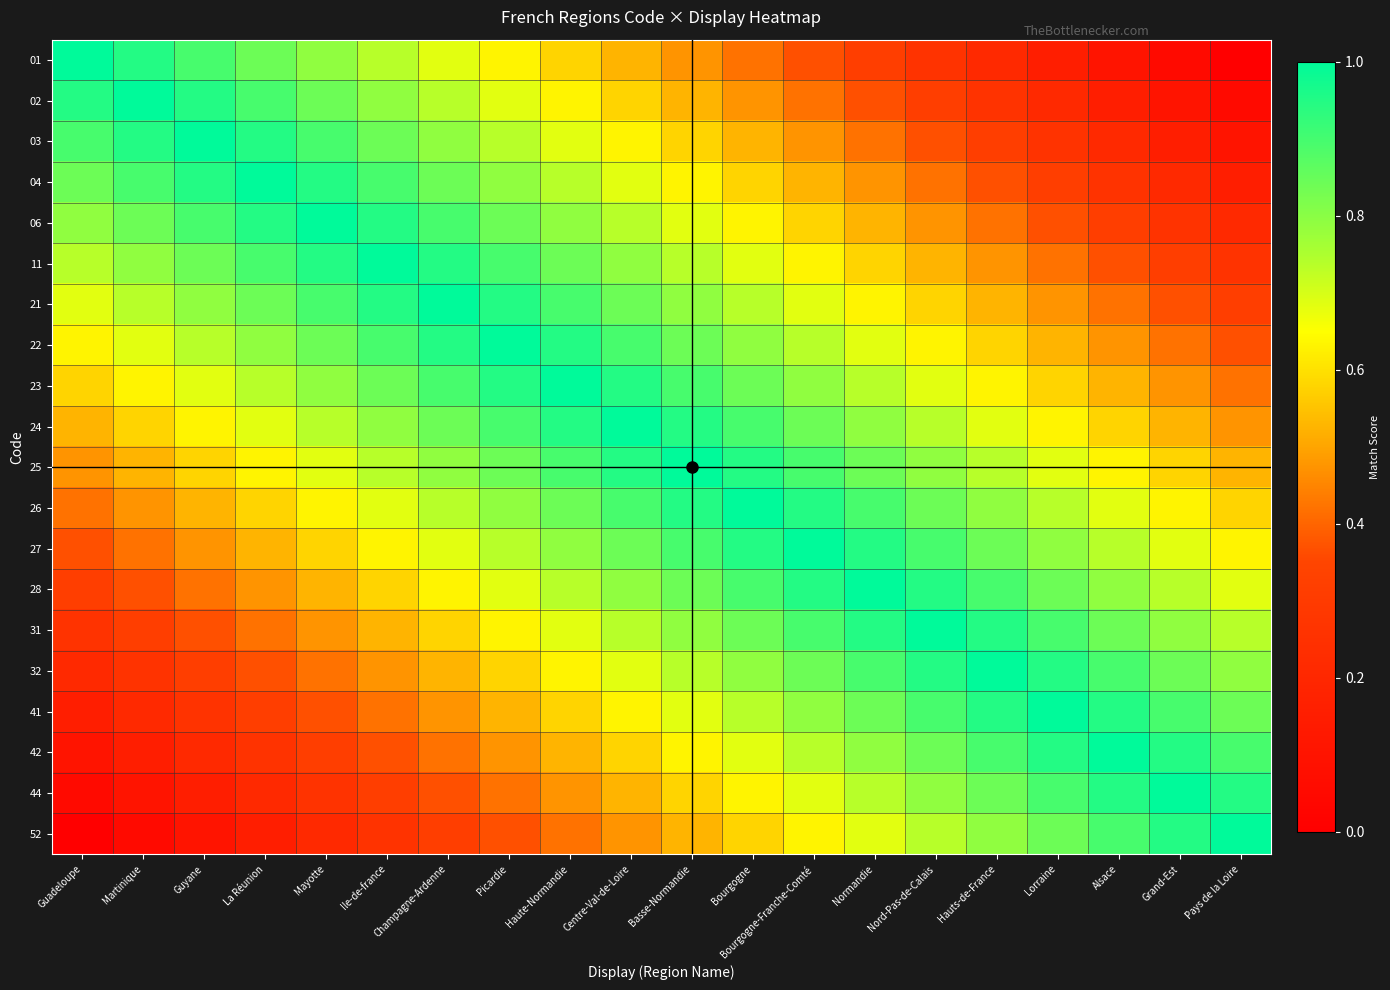

Reading left to right, transcribe all the data shown in this chart.

01: Guadeloupe=1.0	Martinique=0.9	Guyane=0.9	La Réunion=0.8	Mayotte=0.8	Ile-de-france=0.7	Champagne-Ardenne=0.7	Picardie=0.6	Haute-Normandie=0.6	Centre-Val-de-Loire=0.5	Basse-Normandie=0.5	Bourgogne=0.4	Bourgogne-Franche-Comté=0.4	Normandie=0.3	Nord-Pas-de-Calais=0.3	Hauts-de-France=0.2	Lorraine=0.2	Alsace=0.1	Grand-Est=0.1	Pays de la Loire=0.0
02: Guadeloupe=0.9	Martinique=1.0	Guyane=0.9	La Réunion=0.9	Mayotte=0.8	Ile-de-france=0.8	Champagne-Ardenne=0.7	Picardie=0.7	Haute-Normandie=0.6	Centre-Val-de-Loire=0.6	Basse-Normandie=0.5	Bourgogne=0.5	Bourgogne-Franche-Comté=0.4	Normandie=0.4	Nord-Pas-de-Calais=0.3	Hauts-de-France=0.3	Lorraine=0.2	Alsace=0.2	Grand-Est=0.1	Pays de la Loire=0.1
03: Guadeloupe=0.9	Martinique=0.9	Guyane=1.0	La Réunion=0.9	Mayotte=0.9	Ile-de-france=0.8	Champagne-Ardenne=0.8	Picardie=0.7	Haute-Normandie=0.7	Centre-Val-de-Loire=0.6	Basse-Normandie=0.6	Bourgogne=0.5	Bourgogne-Franche-Comté=0.5	Normandie=0.4	Nord-Pas-de-Calais=0.4	Hauts-de-France=0.3	Lorraine=0.3	Alsace=0.2	Grand-Est=0.2	Pays de la Loire=0.1
04: Guadeloupe=0.8	Martinique=0.9	Guyane=0.9	La Réunion=1.0	Mayotte=0.9	Ile-de-france=0.9	Champagne-Ardenne=0.8	Picardie=0.8	Haute-Normandie=0.7	Centre-Val-de-Loire=0.7	Basse-Normandie=0.6	Bourgogne=0.6	Bourgogne-Franche-Comté=0.5	Normandie=0.5	Nord-Pas-de-Calais=0.4	Hauts-de-France=0.4	Lorraine=0.3	Alsace=0.3	Grand-Est=0.2	Pays de la Loire=0.2
06: Guadeloupe=0.8	Martinique=0.8	Guyane=0.9	La Réunion=0.9	Mayotte=1.0	Ile-de-france=0.9	Champagne-Ardenne=0.9	Picardie=0.8	Haute-Normandie=0.8	Centre-Val-de-Loire=0.7	Basse-Normandie=0.7	Bourgogne=0.6	Bourgogne-Franche-Comté=0.6	Normandie=0.5	Nord-Pas-de-Calais=0.5	Hauts-de-France=0.4	Lorraine=0.4	Alsace=0.3	Grand-Est=0.3	Pays de la Loire=0.2
11: Guadeloupe=0.7	Martinique=0.8	Guyane=0.8	La Réunion=0.9	Mayotte=0.9	Ile-de-france=1.0	Champagne-Ardenne=0.9	Picardie=0.9	Haute-Normandie=0.8	Centre-Val-de-Loire=0.8	Basse-Normandie=0.7	Bourgogne=0.7	Bourgogne-Franche-Comté=0.6	Normandie=0.6	Nord-Pas-de-Calais=0.5	Hauts-de-France=0.5	Lorraine=0.4	Alsace=0.4	Grand-Est=0.3	Pays de la Loire=0.3
21: Guadeloupe=0.7	Martinique=0.7	Guyane=0.8	La Réunion=0.8	Mayotte=0.9	Ile-de-france=0.9	Champagne-Ardenne=1.0	Picardie=0.9	Haute-Normandie=0.9	Centre-Val-de-Loire=0.8	Basse-Normandie=0.8	Bourgogne=0.7	Bourgogne-Franche-Comté=0.7	Normandie=0.6	Nord-Pas-de-Calais=0.6	Hauts-de-France=0.5	Lorraine=0.5	Alsace=0.4	Grand-Est=0.4	Pays de la Loire=0.3
22: Guadeloupe=0.6	Martinique=0.7	Guyane=0.7	La Réunion=0.8	Mayotte=0.8	Ile-de-france=0.9	Champagne-Ardenne=0.9	Picardie=1.0	Haute-Normandie=0.9	Centre-Val-de-Loire=0.9	Basse-Normandie=0.8	Bourgogne=0.8	Bourgogne-Franche-Comté=0.7	Normandie=0.7	Nord-Pas-de-Calais=0.6	Hauts-de-France=0.6	Lorraine=0.5	Alsace=0.5	Grand-Est=0.4	Pays de la Loire=0.4
23: Guadeloupe=0.6	Martinique=0.6	Guyane=0.7	La Réunion=0.7	Mayotte=0.8	Ile-de-france=0.8	Champagne-Ardenne=0.9	Picardie=0.9	Haute-Normandie=1.0	Centre-Val-de-Loire=0.9	Basse-Normandie=0.9	Bourgogne=0.8	Bourgogne-Franche-Comté=0.8	Normandie=0.7	Nord-Pas-de-Calais=0.7	Hauts-de-France=0.6	Lorraine=0.6	Alsace=0.5	Grand-Est=0.5	Pays de la Loire=0.4
24: Guadeloupe=0.5	Martinique=0.6	Guyane=0.6	La Réunion=0.7	Mayotte=0.7	Ile-de-france=0.8	Champagne-Ardenne=0.8	Picardie=0.9	Haute-Normandie=0.9	Centre-Val-de-Loire=1.0	Basse-Normandie=0.9	Bourgogne=0.9	Bourgogne-Franche-Comté=0.8	Normandie=0.8	Nord-Pas-de-Calais=0.7	Hauts-de-France=0.7	Lorraine=0.6	Alsace=0.6	Grand-Est=0.5	Pays de la Loire=0.5
25: Guadeloupe=0.5	Martinique=0.5	Guyane=0.6	La Réunion=0.6	Mayotte=0.7	Ile-de-france=0.7	Champagne-Ardenne=0.8	Picardie=0.8	Haute-Normandie=0.9	Centre-Val-de-Loire=0.9	Basse-Normandie=1.0	Bourgogne=0.9	Bourgogne-Franche-Comté=0.9	Normandie=0.8	Nord-Pas-de-Calais=0.8	Hauts-de-France=0.7	Lorraine=0.7	Alsace=0.6	Grand-Est=0.6	Pays de la Loire=0.5
26: Guadeloupe=0.4	Martinique=0.5	Guyane=0.5	La Réunion=0.6	Mayotte=0.6	Ile-de-france=0.7	Champagne-Ardenne=0.7	Picardie=0.8	Haute-Normandie=0.8	Centre-Val-de-Loire=0.9	Basse-Normandie=0.9	Bourgogne=1.0	Bourgogne-Franche-Comté=0.9	Normandie=0.9	Nord-Pas-de-Calais=0.8	Hauts-de-France=0.8	Lorraine=0.7	Alsace=0.7	Grand-Est=0.6	Pays de la Loire=0.6
27: Guadeloupe=0.4	Martinique=0.4	Guyane=0.5	La Réunion=0.5	Mayotte=0.6	Ile-de-france=0.6	Champagne-Ardenne=0.7	Picardie=0.7	Haute-Normandie=0.8	Centre-Val-de-Loire=0.8	Basse-Normandie=0.9	Bourgogne=0.9	Bourgogne-Franche-Comté=1.0	Normandie=0.9	Nord-Pas-de-Calais=0.9	Hauts-de-France=0.8	Lorraine=0.8	Alsace=0.7	Grand-Est=0.7	Pays de la Loire=0.6
28: Guadeloupe=0.3	Martinique=0.4	Guyane=0.4	La Réunion=0.5	Mayotte=0.5	Ile-de-france=0.6	Champagne-Ardenne=0.6	Picardie=0.7	Haute-Normandie=0.7	Centre-Val-de-Loire=0.8	Basse-Normandie=0.8	Bourgogne=0.9	Bourgogne-Franche-Comté=0.9	Normandie=1.0	Nord-Pas-de-Calais=0.9	Hauts-de-France=0.9	Lorraine=0.8	Alsace=0.8	Grand-Est=0.7	Pays de la Loire=0.7
31: Guadeloupe=0.3	Martinique=0.3	Guyane=0.4	La Réunion=0.4	Mayotte=0.5	Ile-de-france=0.5	Champagne-Ardenne=0.6	Picardie=0.6	Haute-Normandie=0.7	Centre-Val-de-Loire=0.7	Basse-Normandie=0.8	Bourgogne=0.8	Bourgogne-Franche-Comté=0.9	Normandie=0.9	Nord-Pas-de-Calais=1.0	Hauts-de-France=0.9	Lorraine=0.9	Alsace=0.8	Grand-Est=0.8	Pays de la Loire=0.7
32: Guadeloupe=0.2	Martinique=0.3	Guyane=0.3	La Réunion=0.4	Mayotte=0.4	Ile-de-france=0.5	Champagne-Ardenne=0.5	Picardie=0.6	Haute-Normandie=0.6	Centre-Val-de-Loire=0.7	Basse-Normandie=0.7	Bourgogne=0.8	Bourgogne-Franche-Comté=0.8	Normandie=0.9	Nord-Pas-de-Calais=0.9	Hauts-de-France=1.0	Lorraine=0.9	Alsace=0.9	Grand-Est=0.8	Pays de la Loire=0.8
41: Guadeloupe=0.2	Martinique=0.2	Guyane=0.3	La Réunion=0.3	Mayotte=0.4	Ile-de-france=0.4	Champagne-Ardenne=0.5	Picardie=0.5	Haute-Normandie=0.6	Centre-Val-de-Loire=0.6	Basse-Normandie=0.7	Bourgogne=0.7	Bourgogne-Franche-Comté=0.8	Normandie=0.8	Nord-Pas-de-Calais=0.9	Hauts-de-France=0.9	Lorraine=1.0	Alsace=0.9	Grand-Est=0.9	Pays de la Loire=0.8
42: Guadeloupe=0.1	Martinique=0.2	Guyane=0.2	La Réunion=0.3	Mayotte=0.3	Ile-de-france=0.4	Champagne-Ardenne=0.4	Picardie=0.5	Haute-Normandie=0.5	Centre-Val-de-Loire=0.6	Basse-Normandie=0.6	Bourgogne=0.7	Bourgogne-Franche-Comté=0.7	Normandie=0.8	Nord-Pas-de-Calais=0.8	Hauts-de-France=0.9	Lorraine=0.9	Alsace=1.0	Grand-Est=0.9	Pays de la Loire=0.9
44: Guadeloupe=0.1	Martinique=0.1	Guyane=0.2	La Réunion=0.2	Mayotte=0.3	Ile-de-france=0.3	Champagne-Ardenne=0.4	Picardie=0.4	Haute-Normandie=0.5	Centre-Val-de-Loire=0.5	Basse-Normandie=0.6	Bourgogne=0.6	Bourgogne-Franche-Comté=0.7	Normandie=0.7	Nord-Pas-de-Calais=0.8	Hauts-de-France=0.8	Lorraine=0.9	Alsace=0.9	Grand-Est=1.0	Pays de la Loire=0.9
52: Guadeloupe=0.0	Martinique=0.1	Guyane=0.1	La Réunion=0.2	Mayotte=0.2	Ile-de-france=0.3	Champagne-Ardenne=0.3	Picardie=0.4	Haute-Normandie=0.4	Centre-Val-de-Loire=0.5	Basse-Normandie=0.5	Bourgogne=0.6	Bourgogne-Franche-Comté=0.6	Normandie=0.7	Nord-Pas-de-Calais=0.7	Hauts-de-France=0.8	Lorraine=0.8	Alsace=0.9	Grand-Est=0.9	Pays de la Loire=1.0